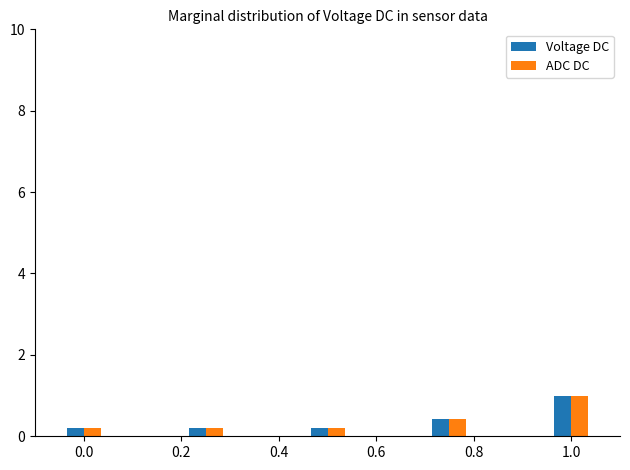

What is the highest value of the Voltage DC series?

1.0